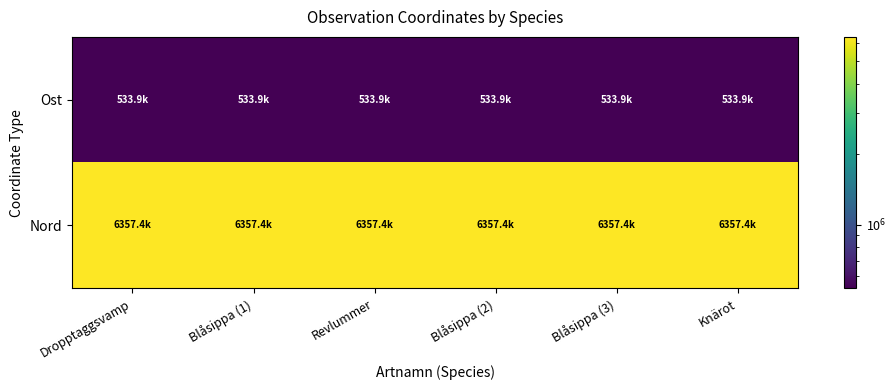

Which series has the largest range (max minus min)?

Ost